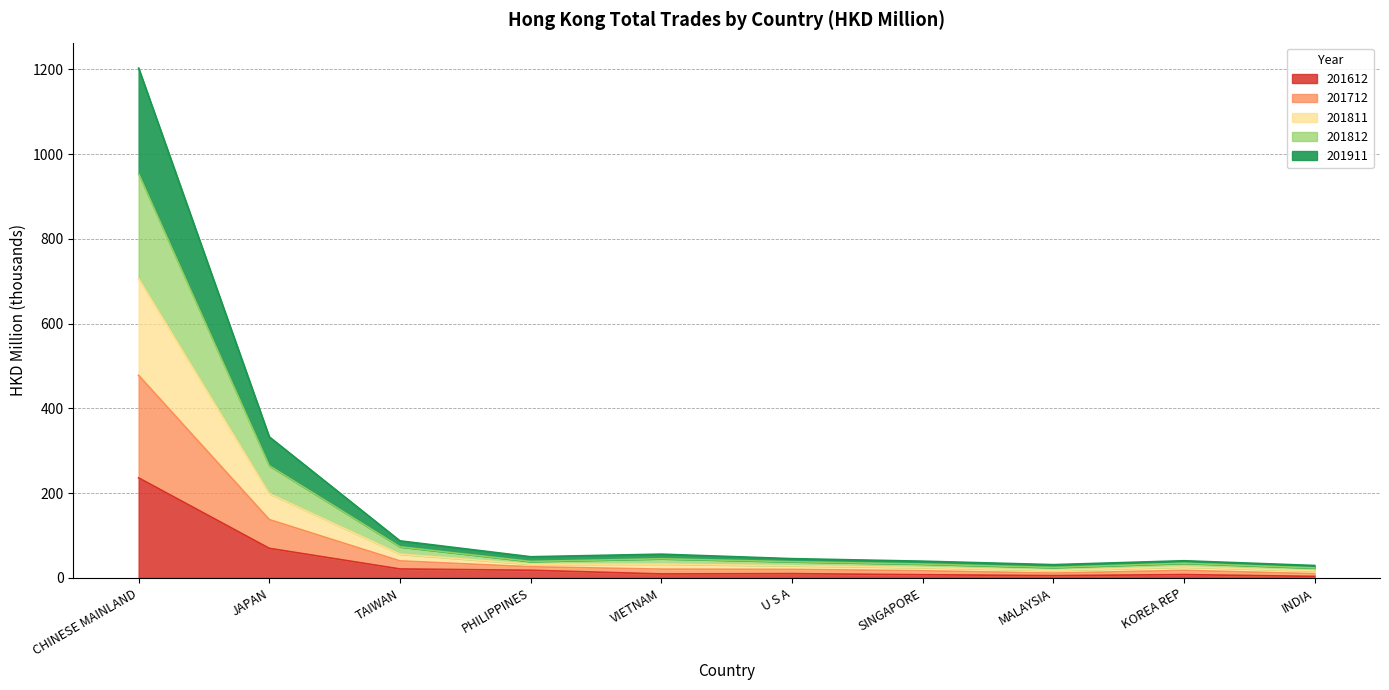

Which label corresponds to the smallest value in the chart?

INDIA